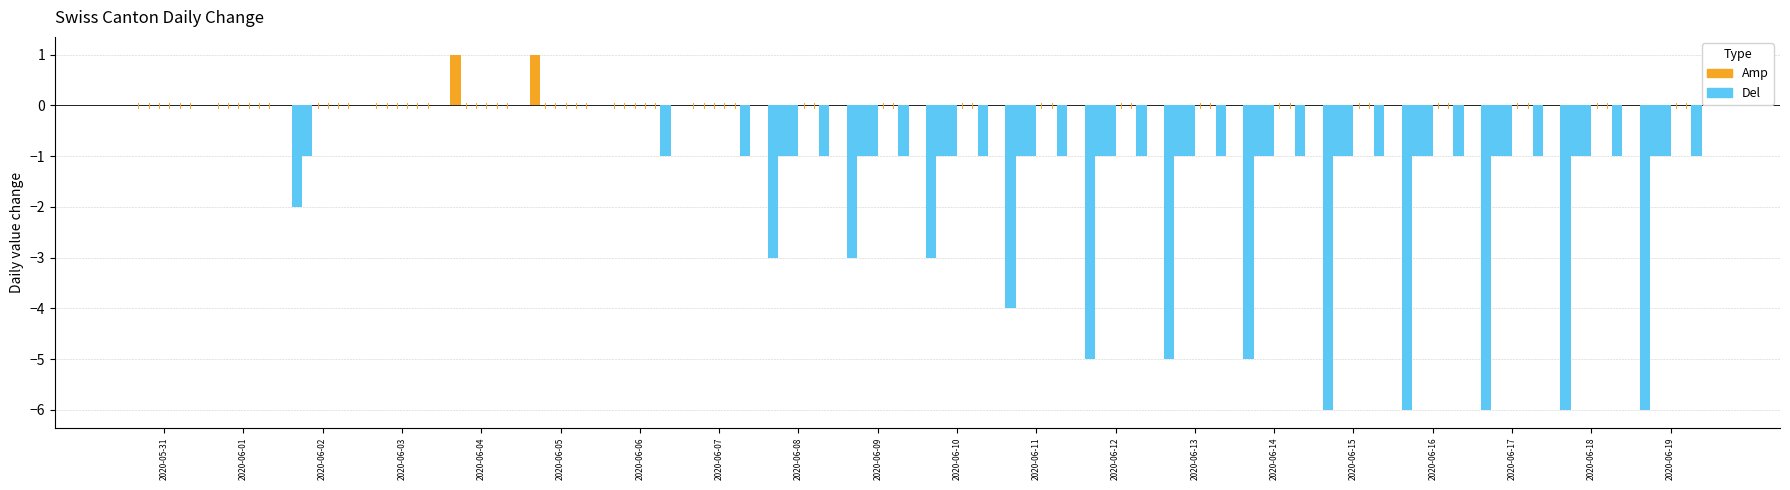

What is the difference between the second highest and second lowest values in the Del series?

6